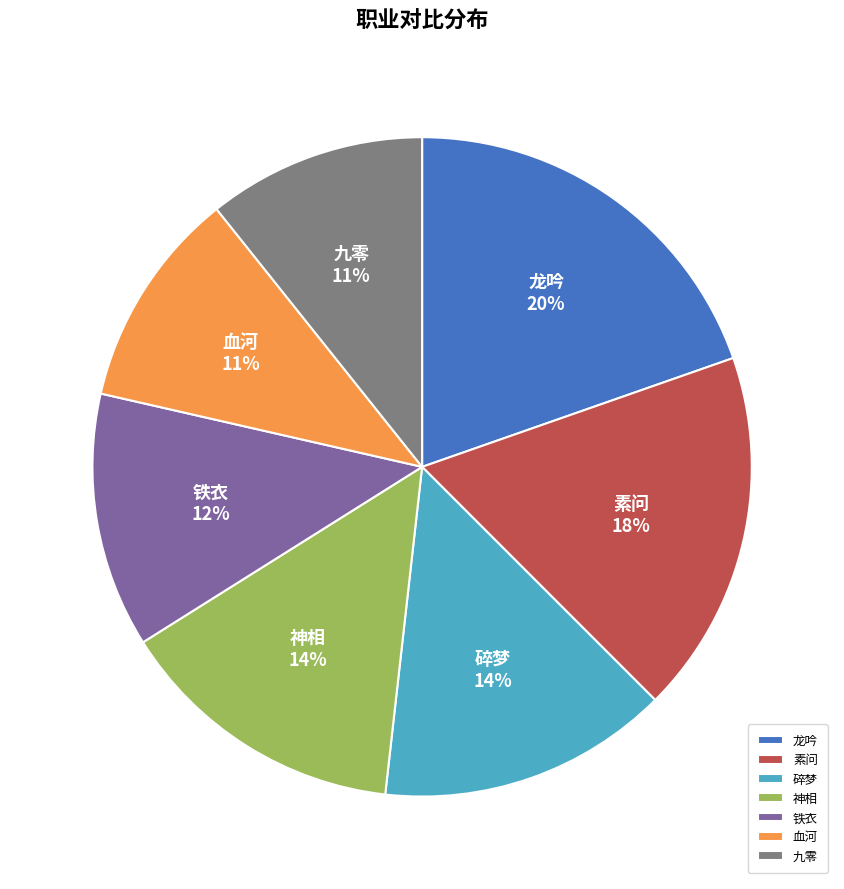

Is the sum of 神相 and 龙吟 greater than half?

No